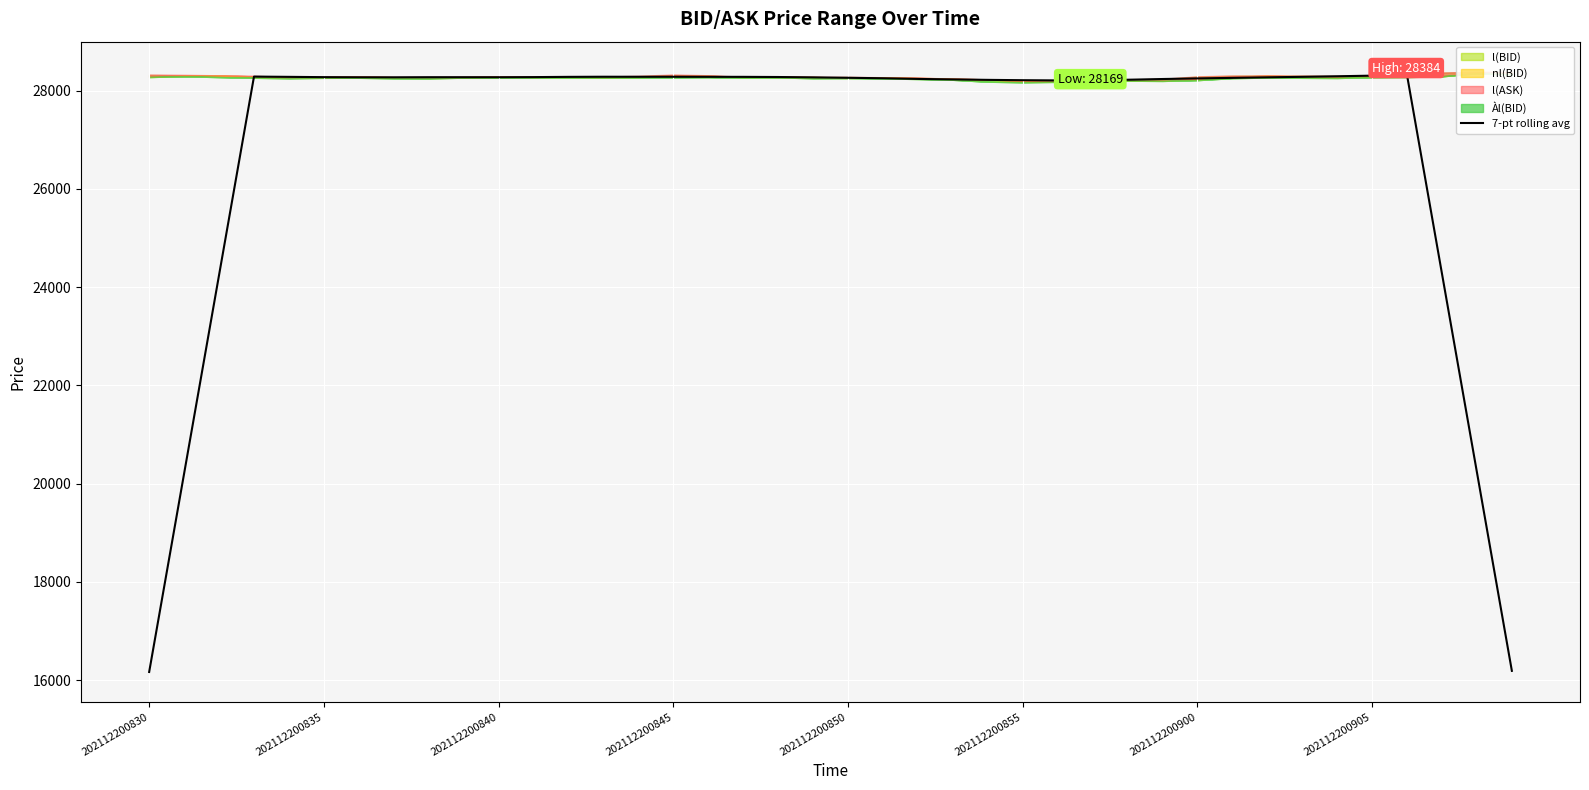

What is the value of the 27th point from the left?

28206.4